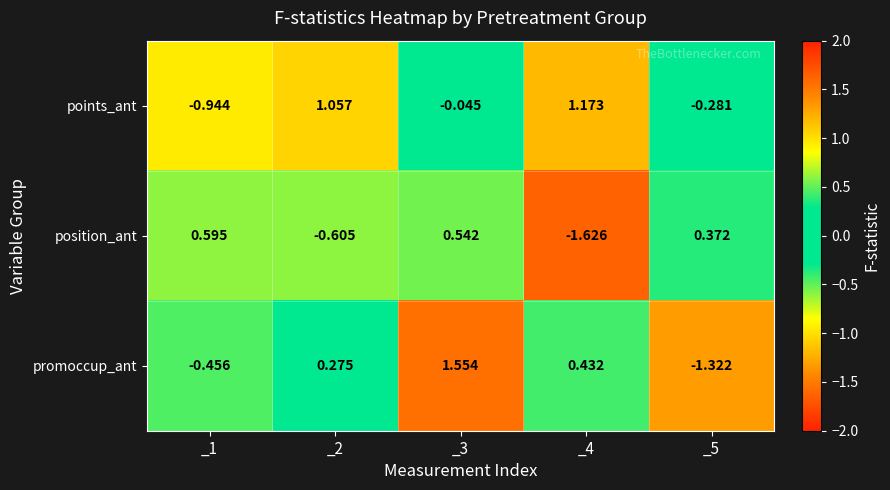

At how many categories does at least one series exceed 1?

3